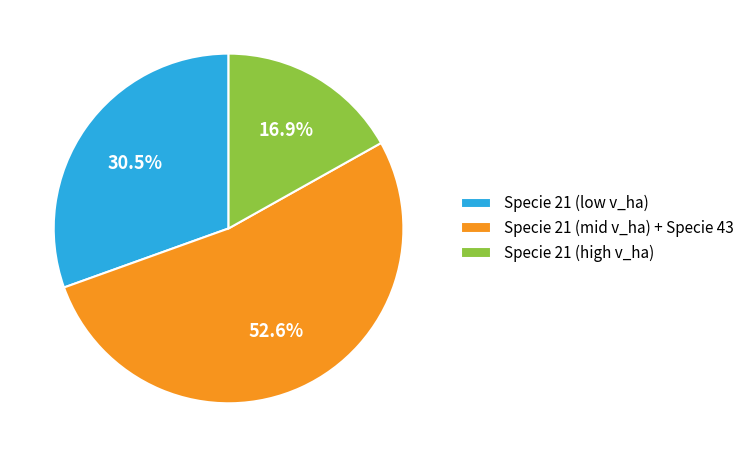

Between Specie 21 (high v_ha) and Specie 21 (low v_ha), which is larger?

Specie 21 (low v_ha)